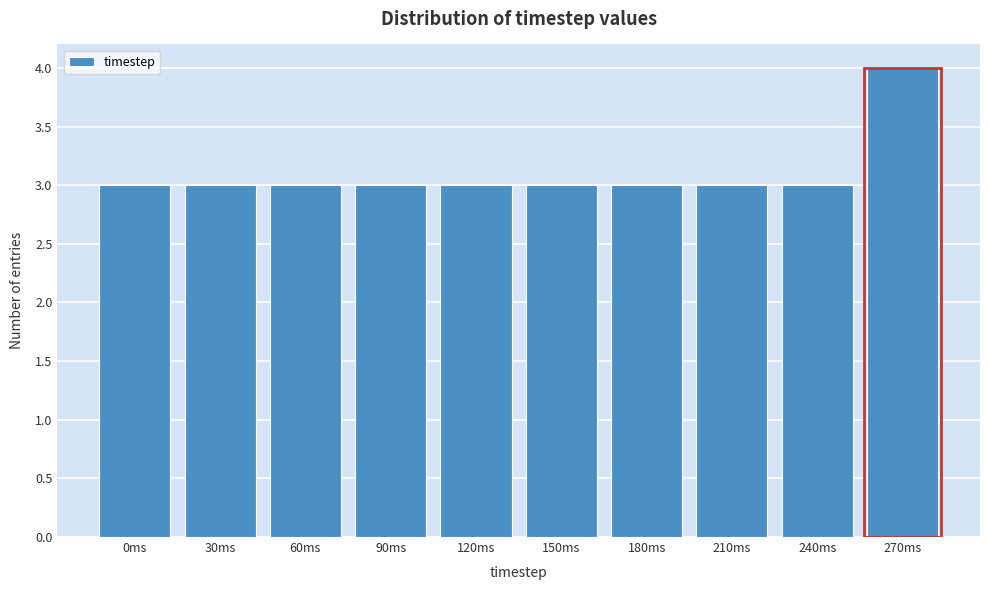

Reading left to right, list all the values displayed in this chart.

3	3	3	3	3	3	3	3	3	4